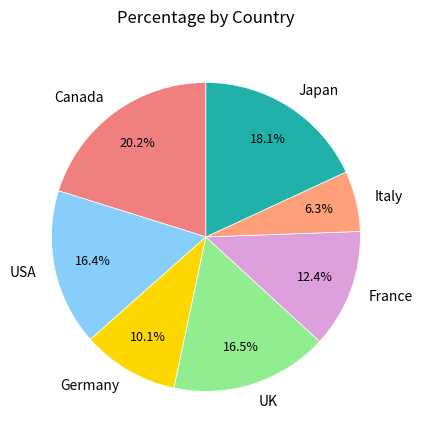

To the nearest percent, what percentage of the pie is Germany?

10%